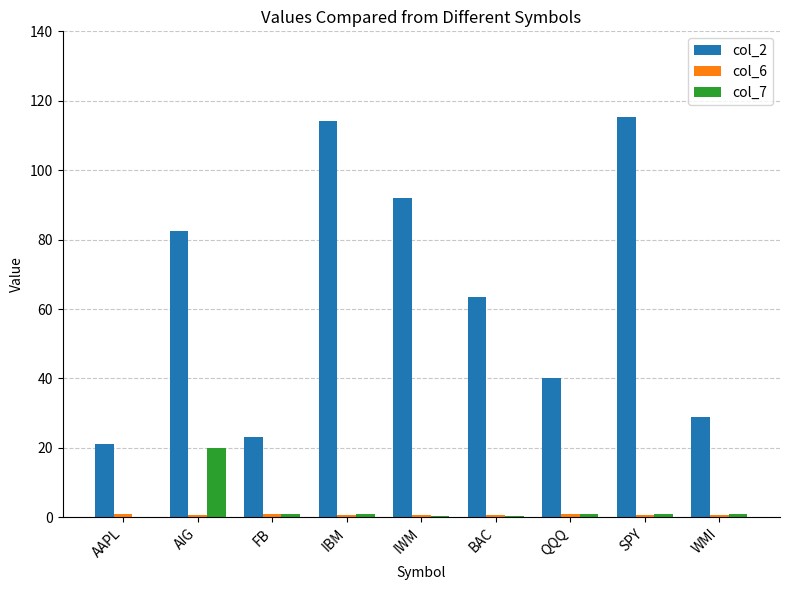

Which series has the largest total across all categories?

col_2